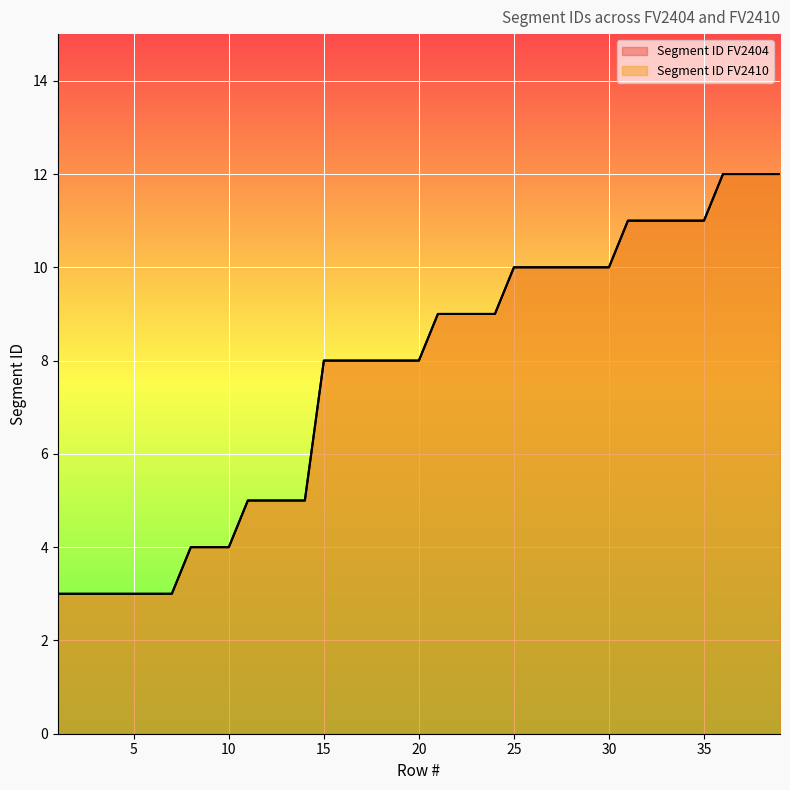

True or false: Segment ID FV2410 and Segment ID FV2404 cross at least once.

False